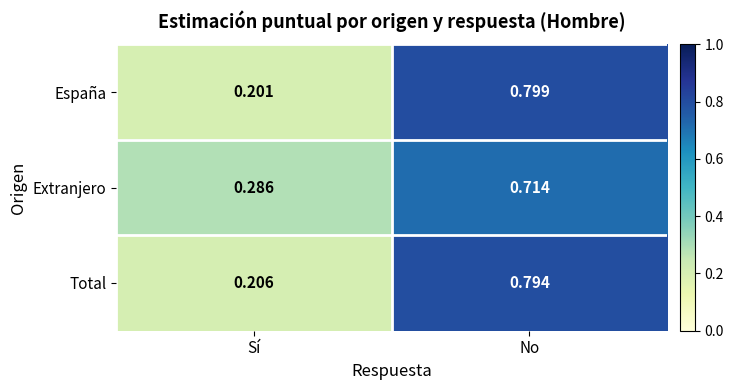

Where is Total nearest to the value 0?

Sí